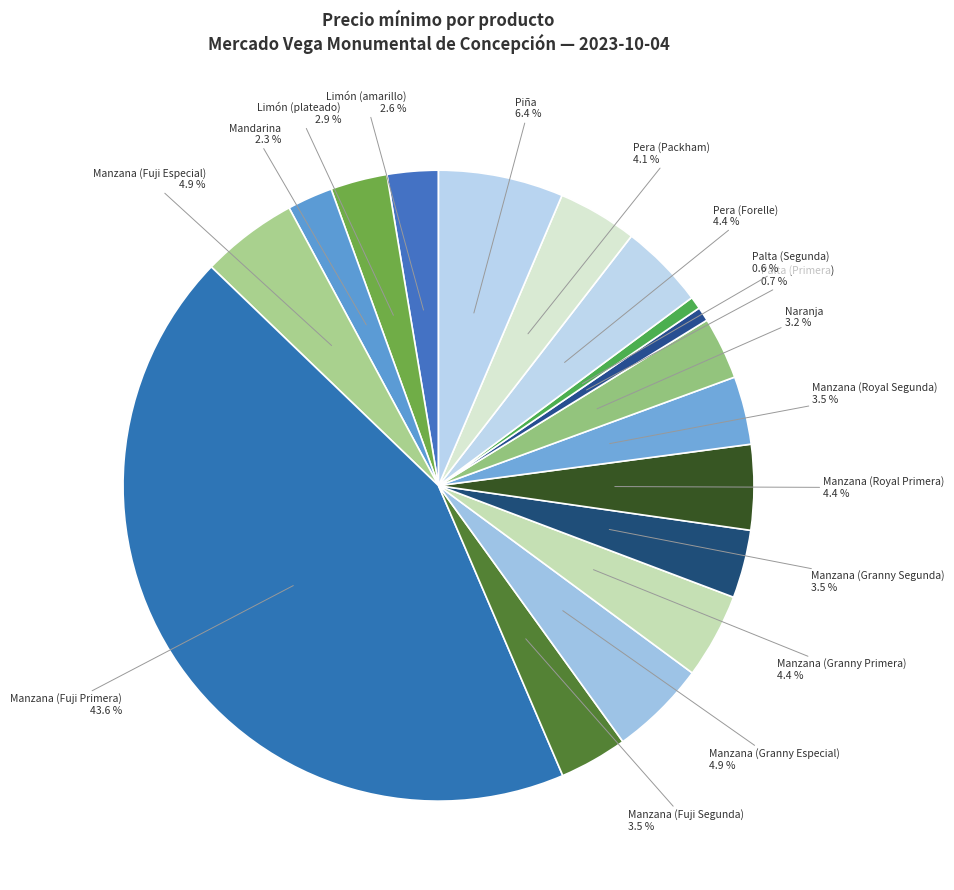

How many segments does this pie chart have?

17